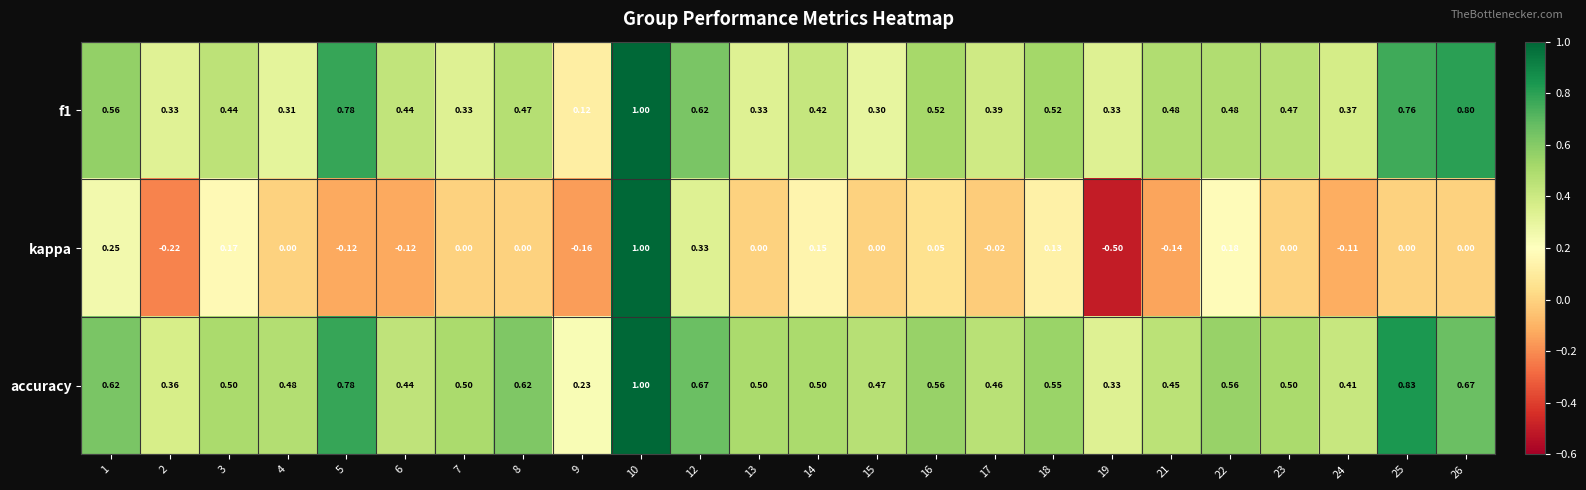

Is the value of accuracy at 2 greater than the value of kappa at 25?

Yes